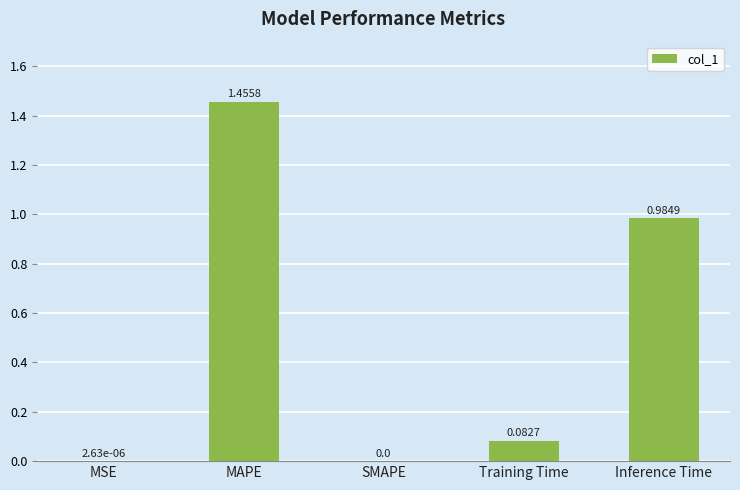

What is the change in value from SMAPE to Training Time?

+0.1